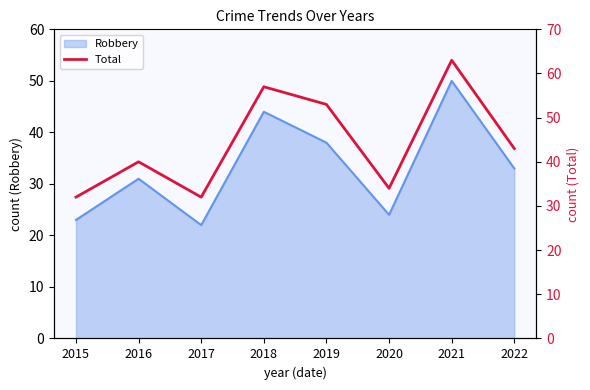

True or false: Robbery has a value of 50 at 2021.

True